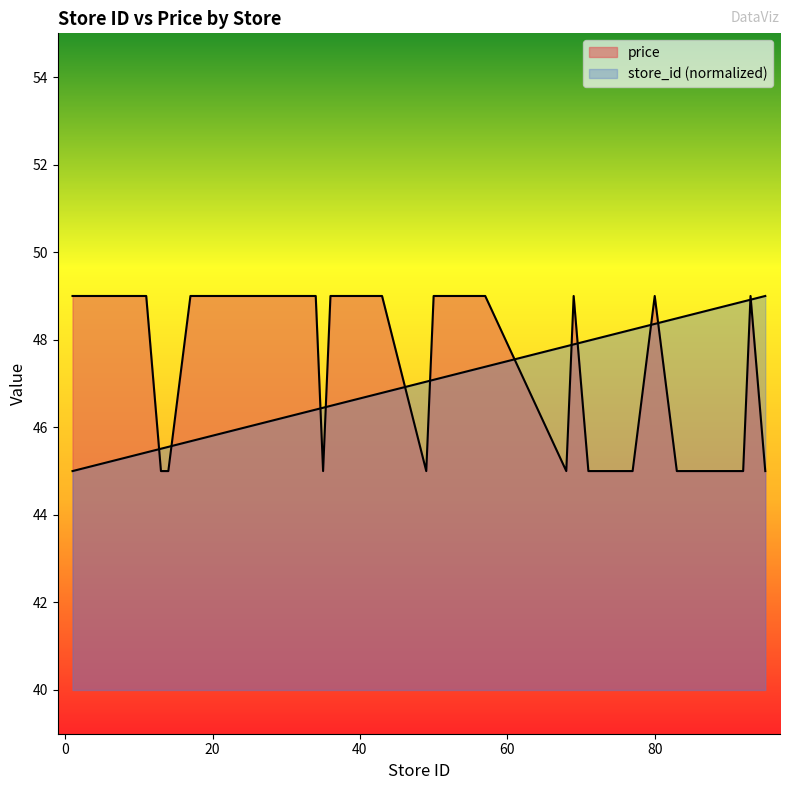

Which series changed the most between 37 and 93?

store_id